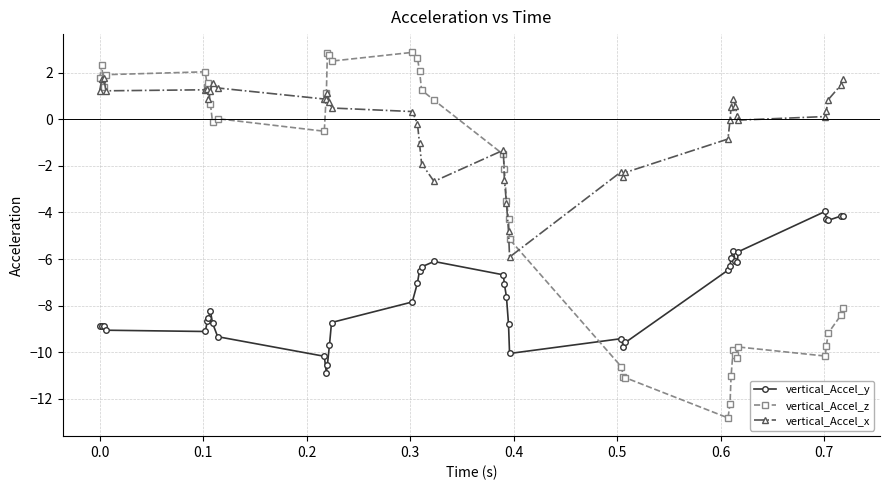

What are all the series names shown in the legend?

vertical_Accel_y, vertical_Accel_z, vertical_Accel_x